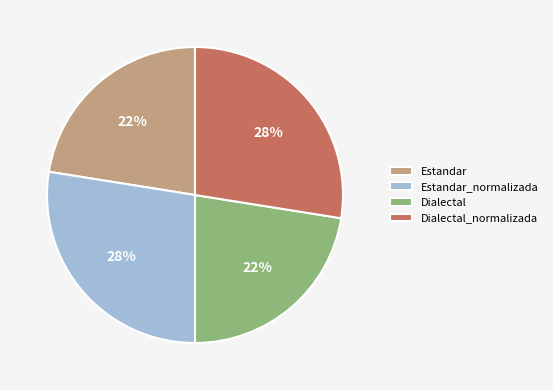

How many slices are in this pie chart?

4